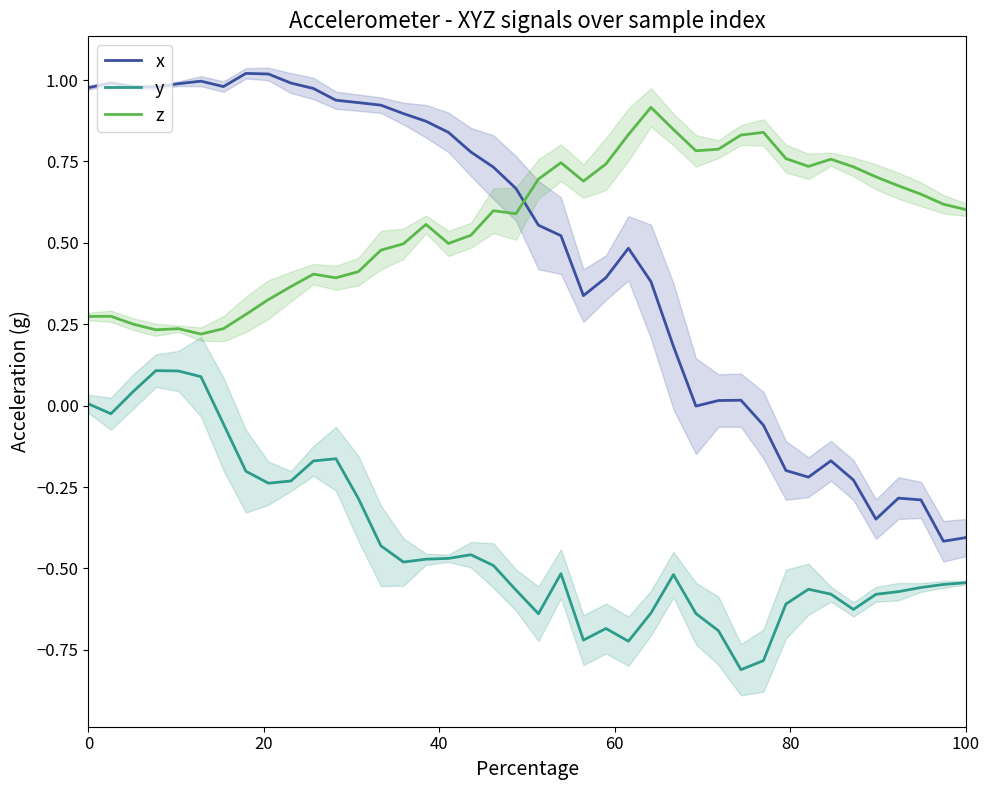

True or false: x and y intersect in this chart.

False